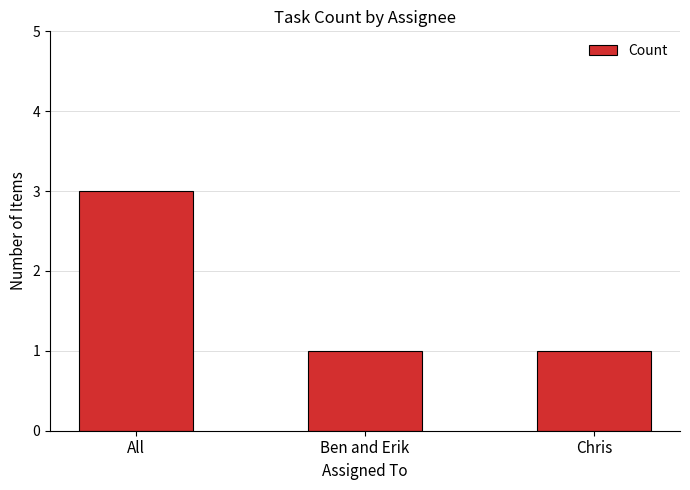

Are the bars horizontal?

No